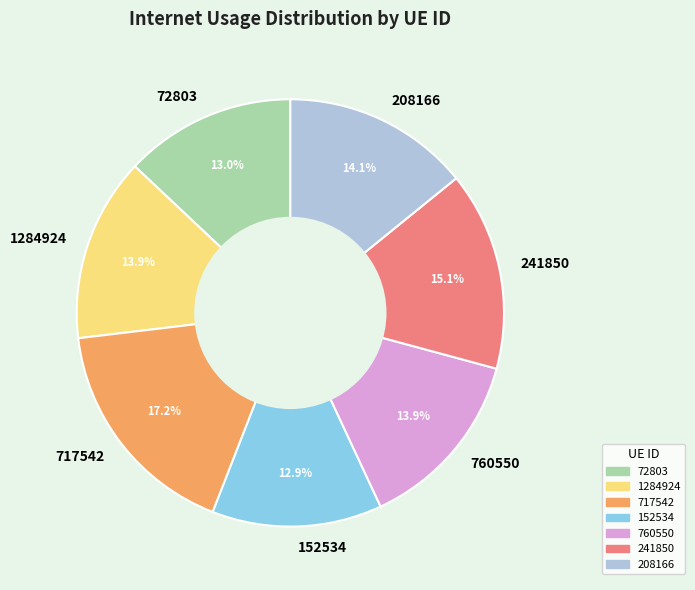

To the nearest percent, what is the combined percentage of 1284924 and 208166?

28%